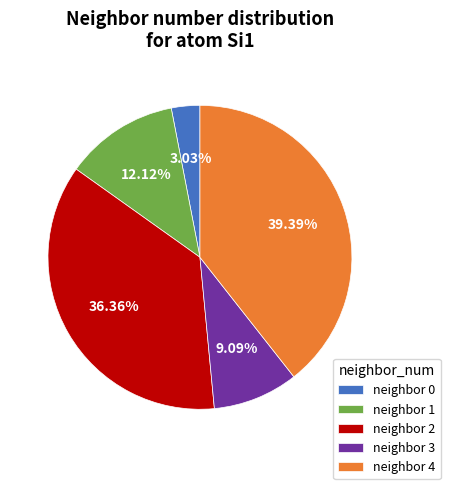

How many segments does this pie chart have?

5